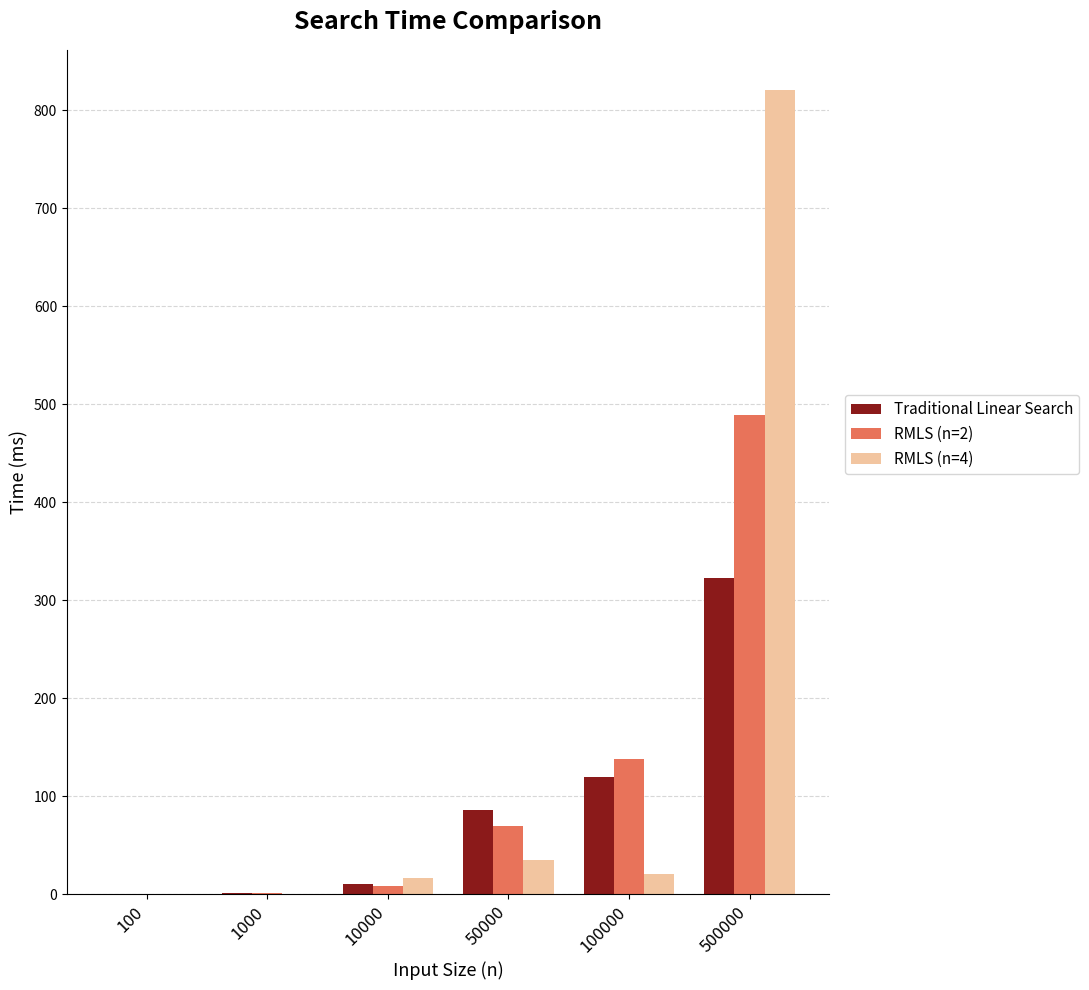

True or false: RMLS (n=2) has a value of 488.5 at 500000.

True